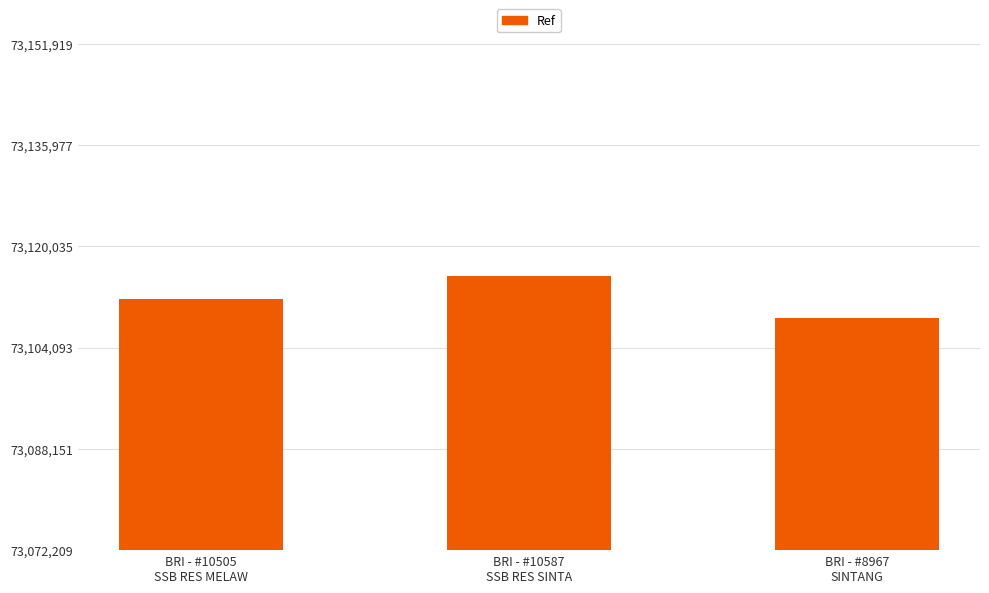

The value at BRI - #8967
SINTANG is 73108764. True or false?

True